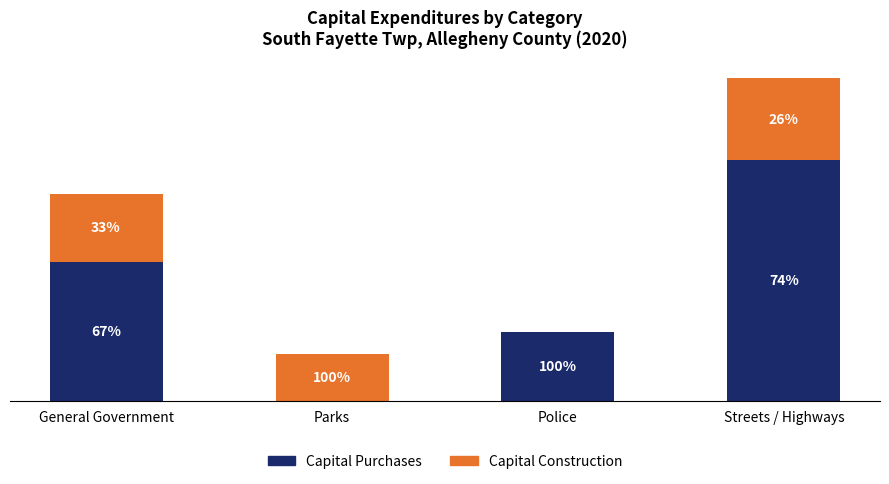

What position from the left is General Government?

1